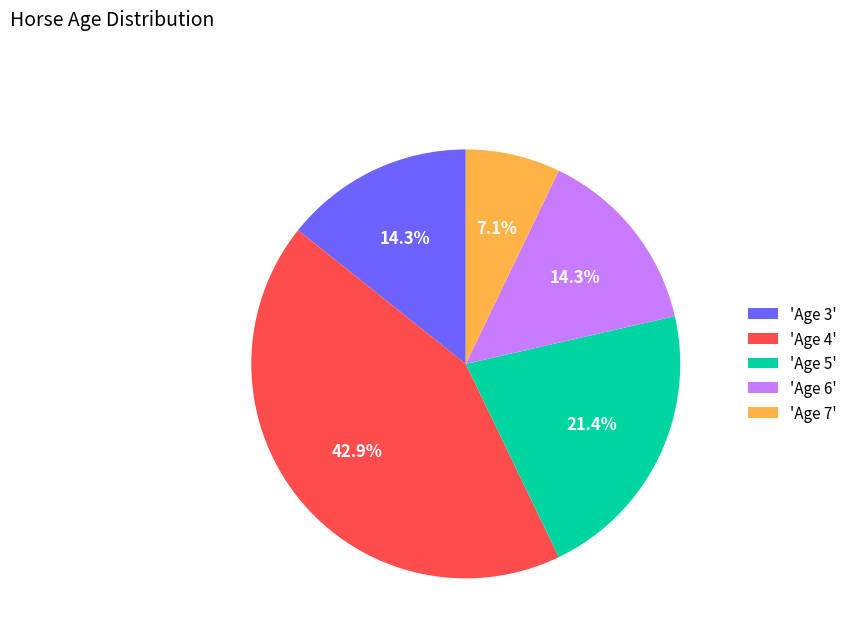

How many segments does this pie chart have?

5